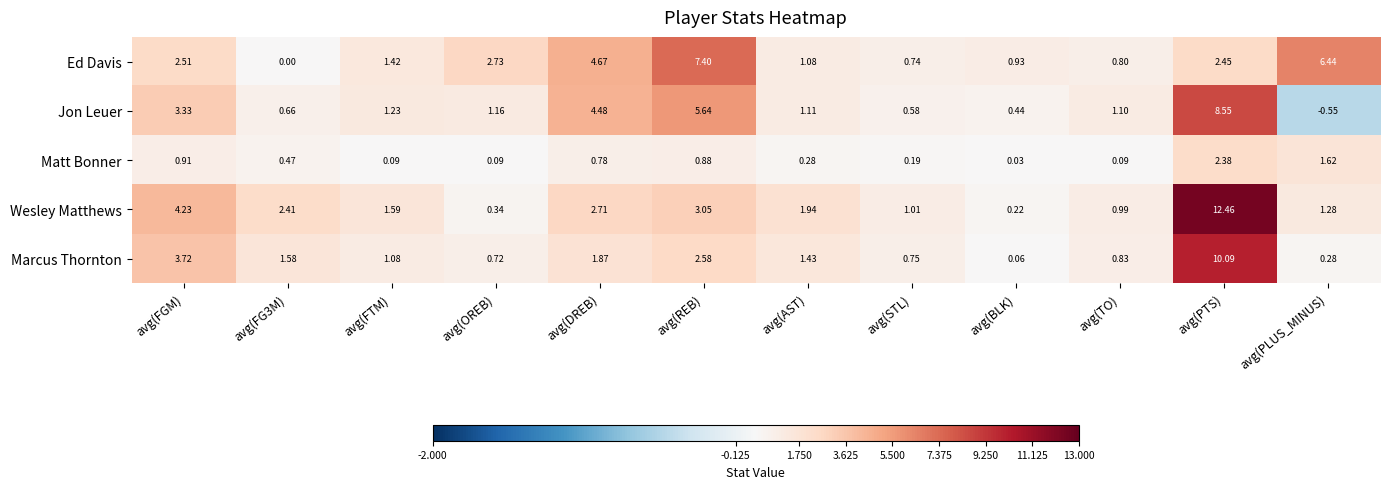

Which category has the highest value across all series?

avg(PTS)